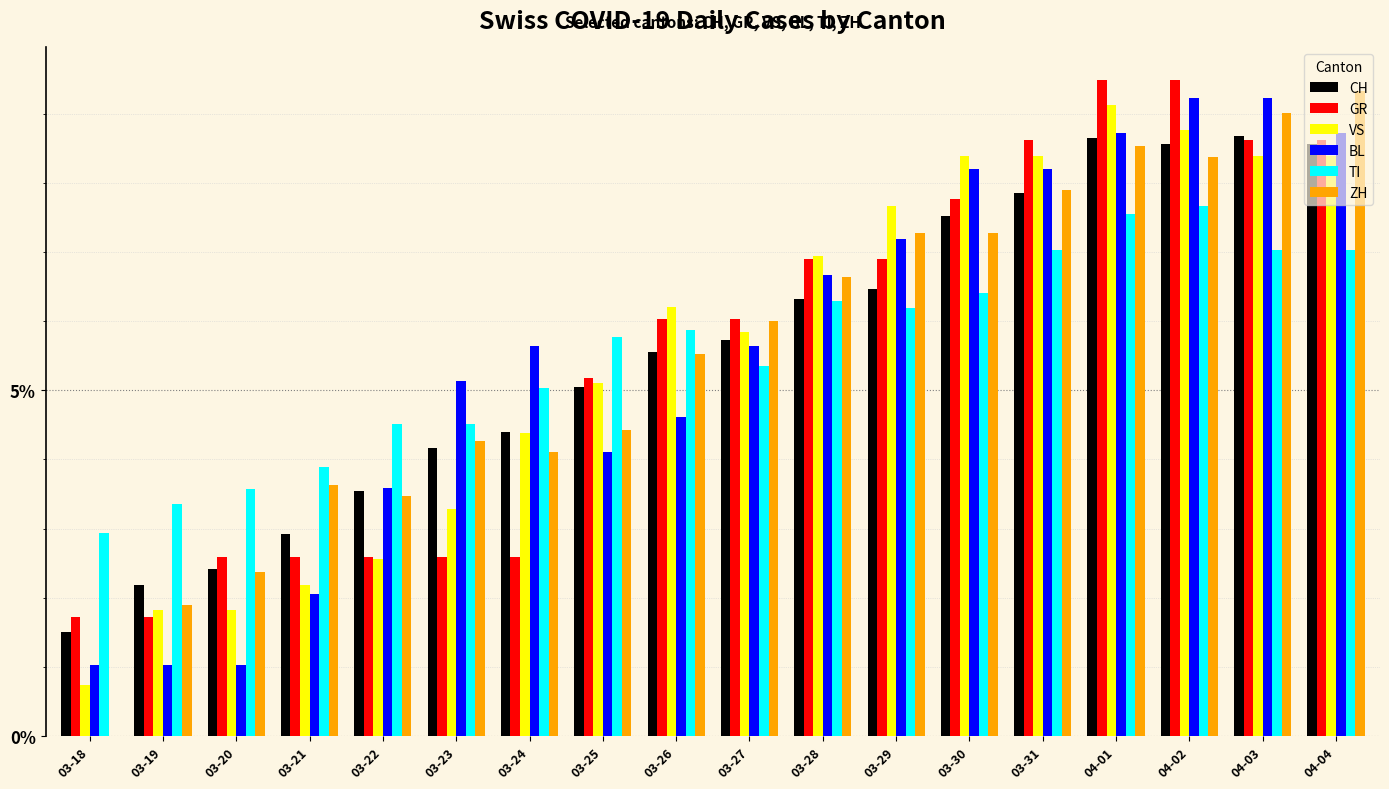

Are the bars horizontal?

No